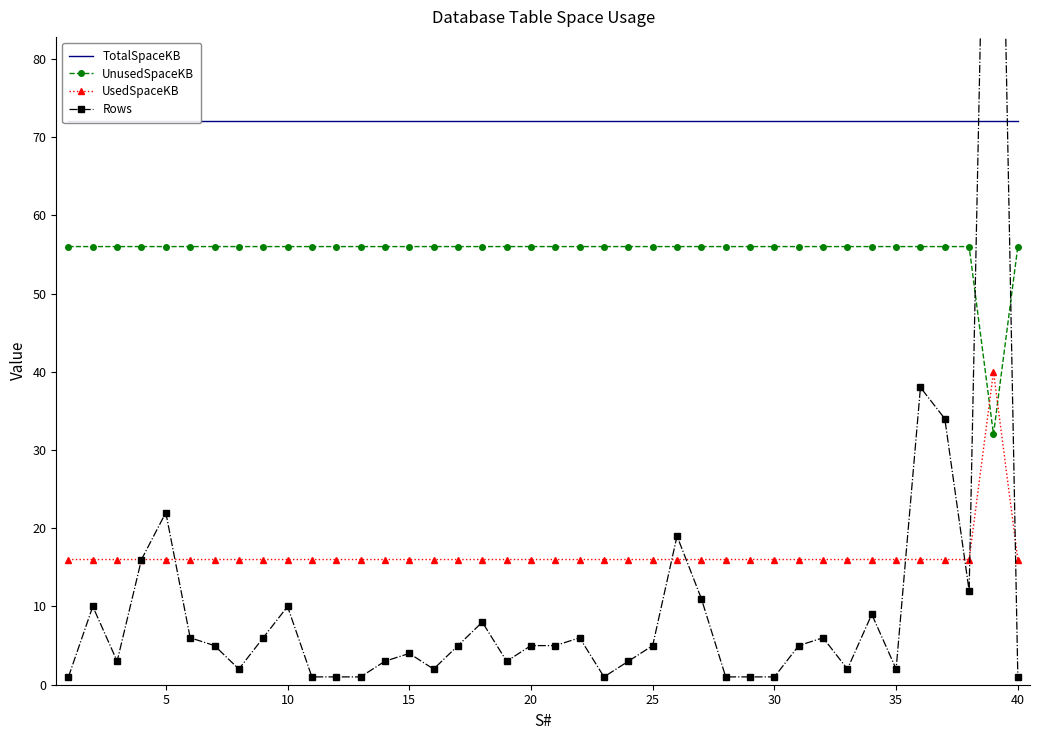

How many series are shown in this chart?

4